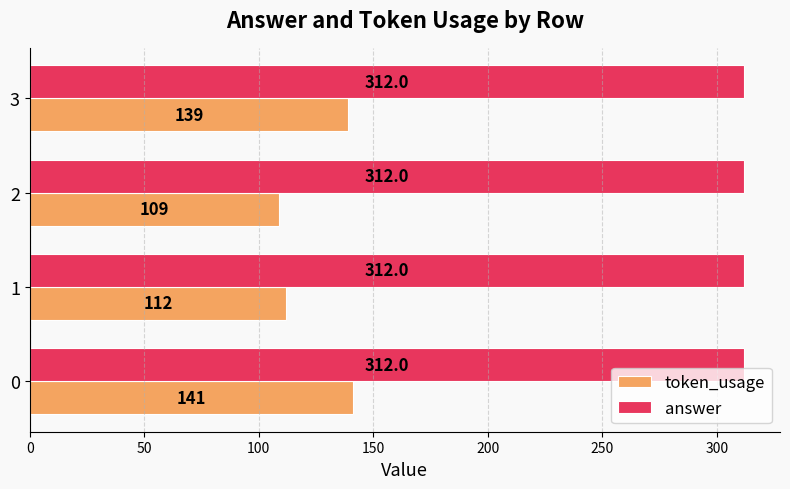

Which series has the largest range (max minus min)?

token_usage